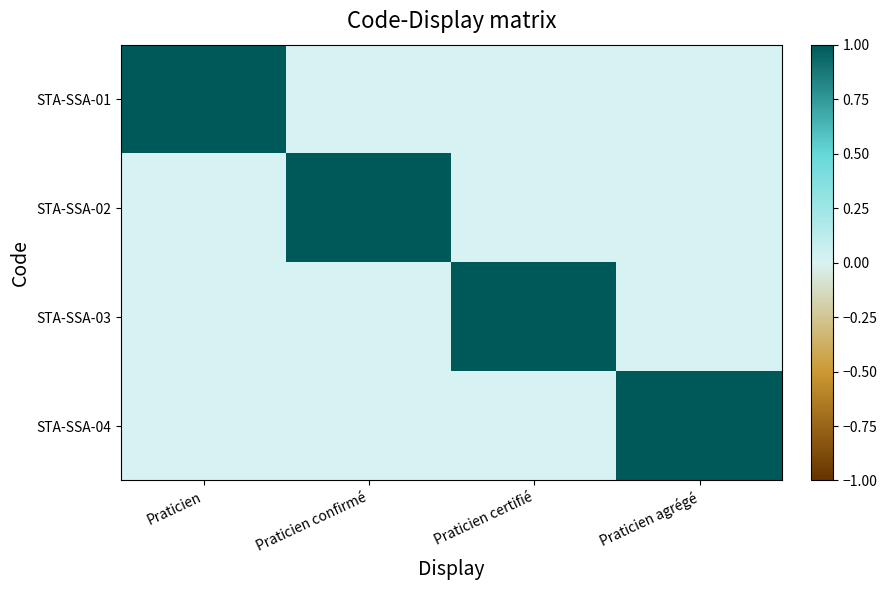

Reading left to right, list all the values displayed in this chart.

STA-SSA-01: Praticien=1	Praticien confirmé=0	Praticien certifié=0	Praticien agrégé=0
STA-SSA-02: Praticien=0	Praticien confirmé=1	Praticien certifié=0	Praticien agrégé=0
STA-SSA-03: Praticien=0	Praticien confirmé=0	Praticien certifié=1	Praticien agrégé=0
STA-SSA-04: Praticien=0	Praticien confirmé=0	Praticien certifié=0	Praticien agrégé=1